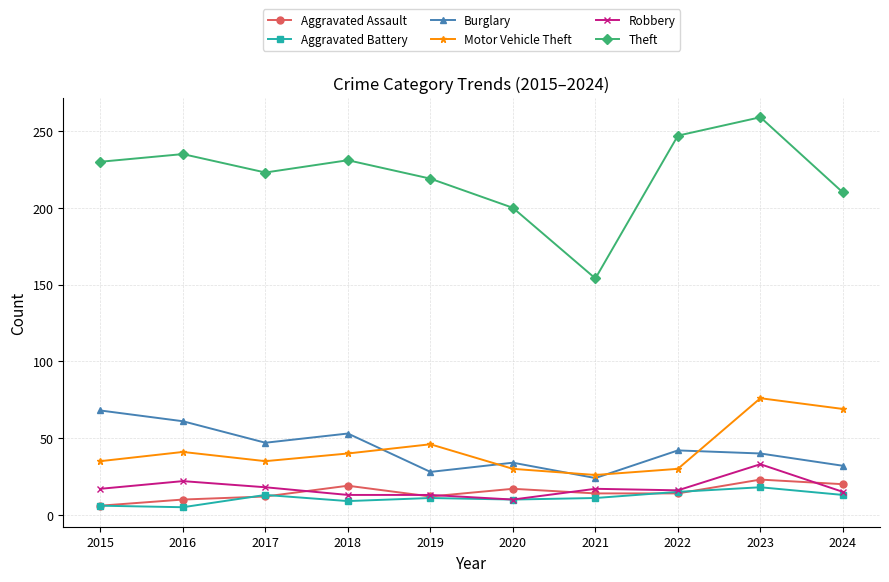

True or false: Burglary and Aggravated Assault intersect in this chart.

False